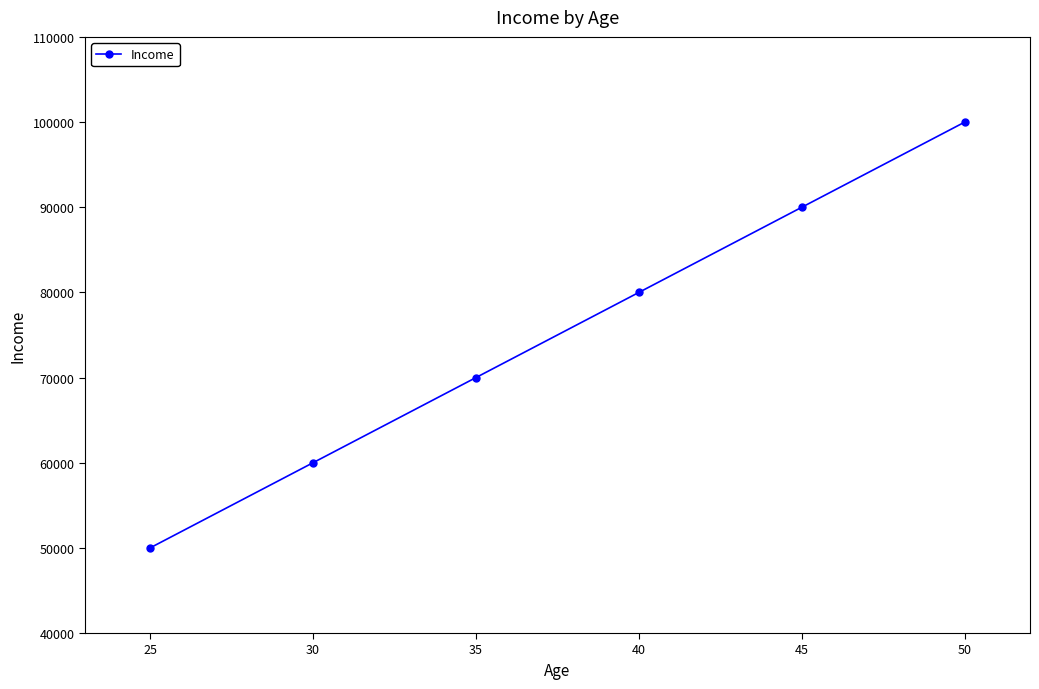

Is it true that the value at 35 is 47984?

False